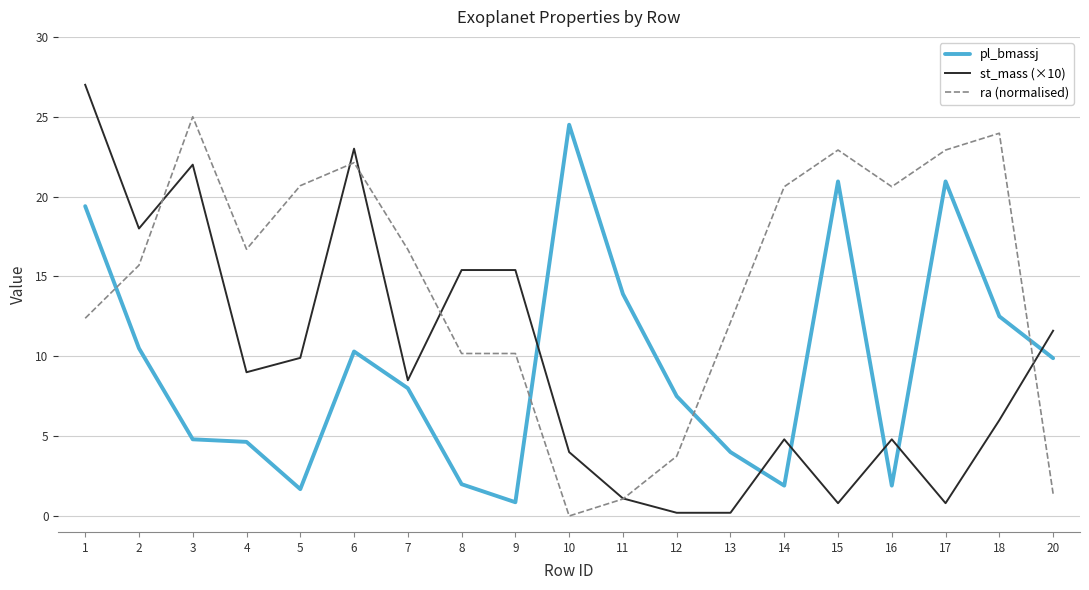

What value does the pl_bmassj series have at 12?

7.5